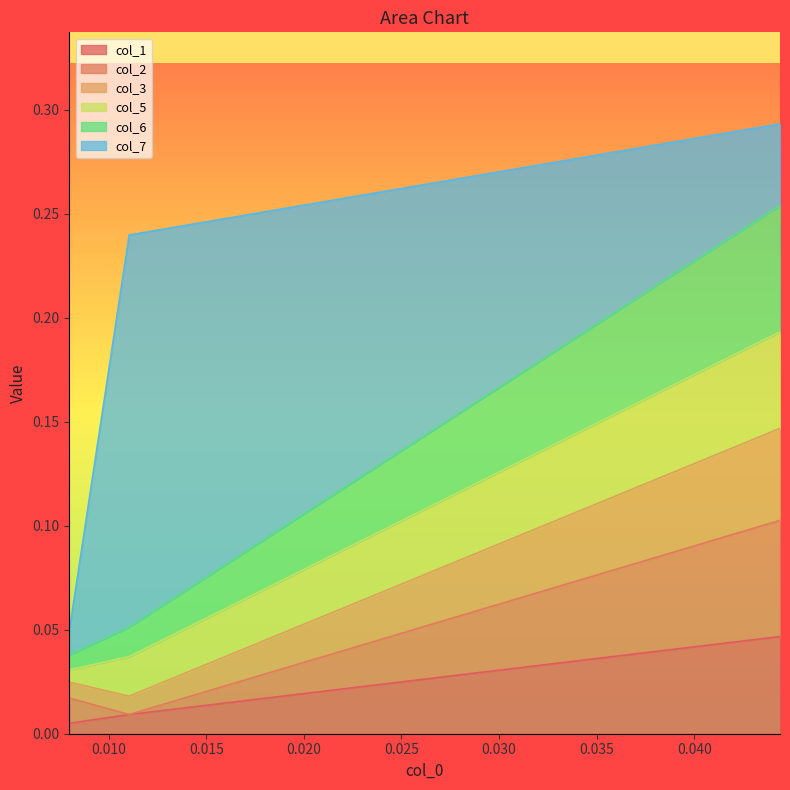

The value of col_2 at 0.044387 is 0.1. True or false?

True